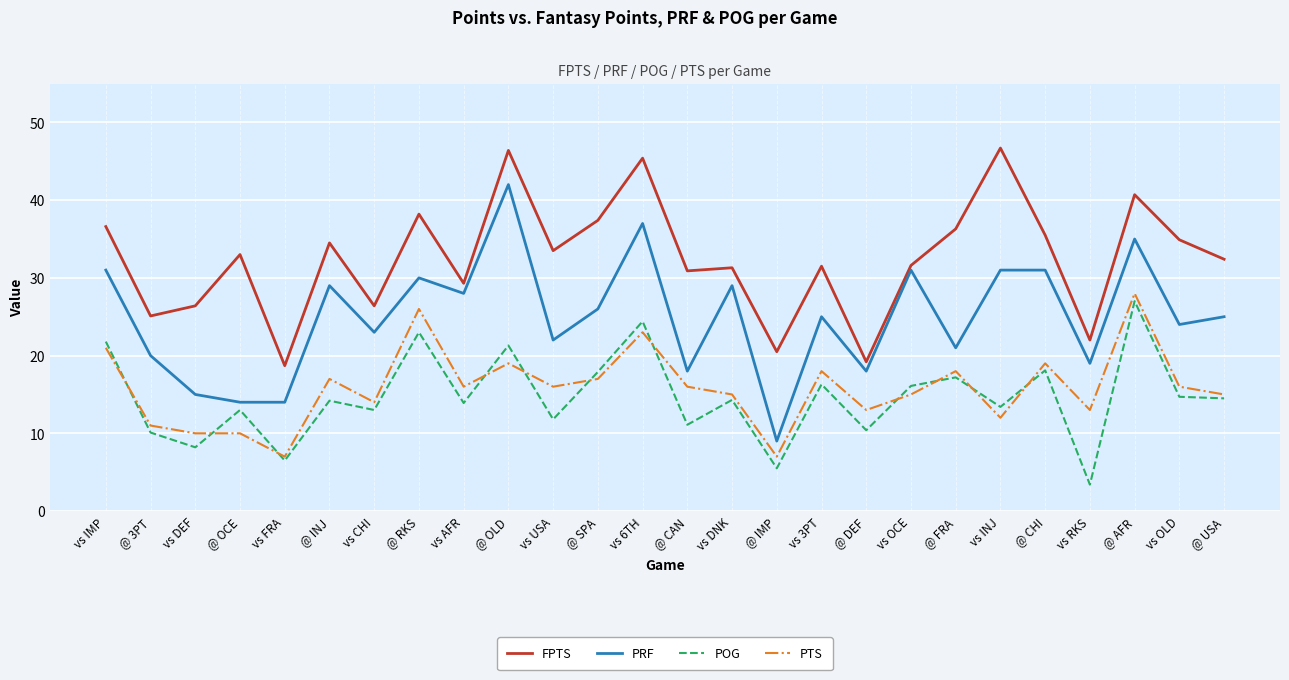

What position from the right is vs CHI?

20